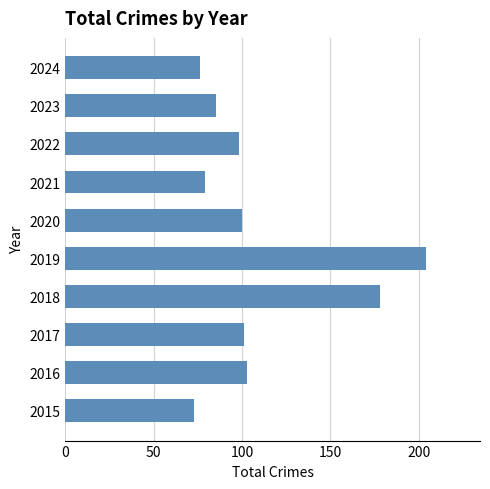

What is the sum of all values?

1097